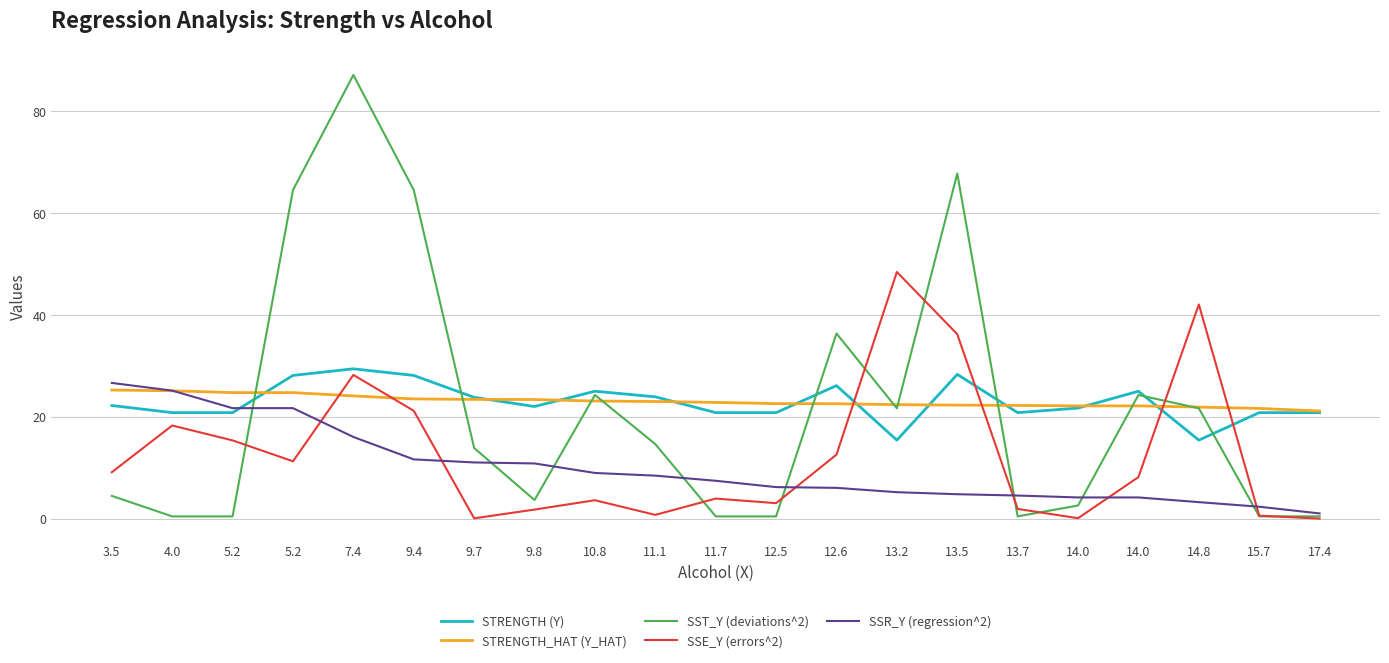

What is the label of the 6th point from the right?

13.7